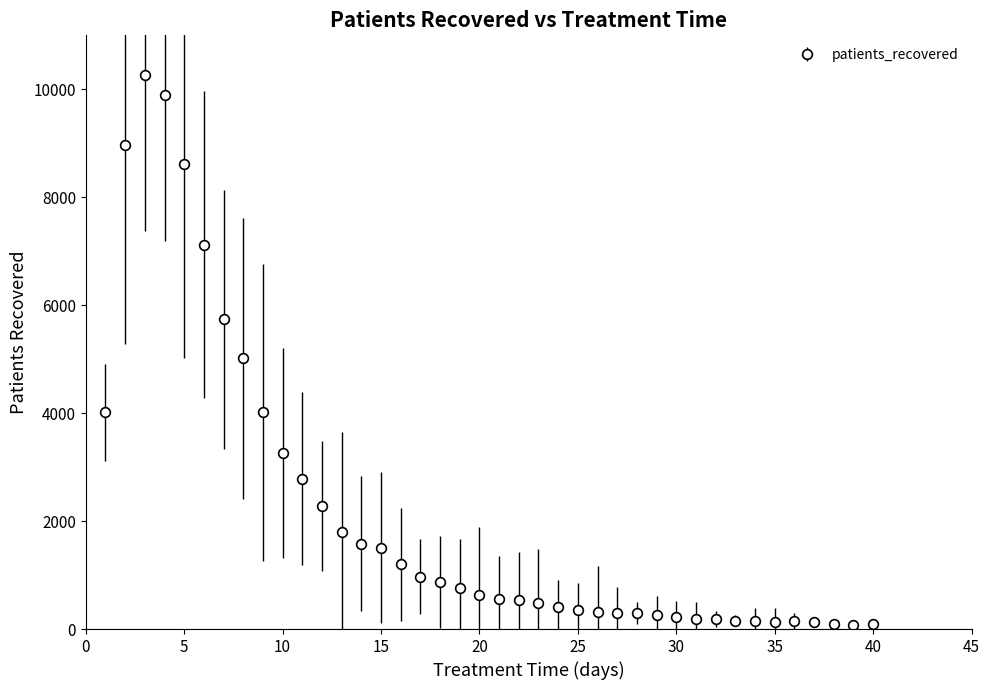

What is the average value?

2161